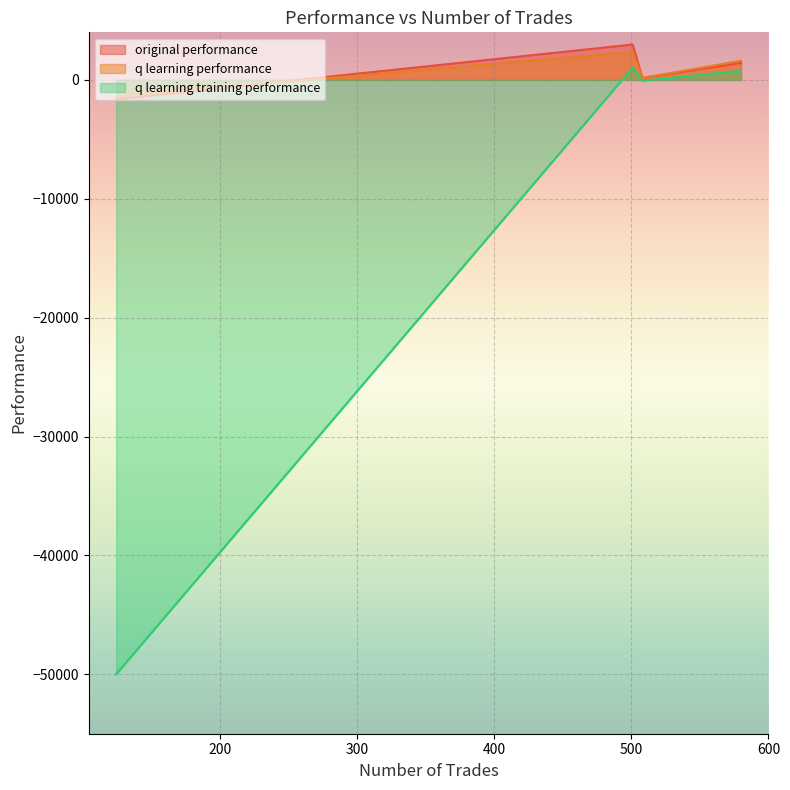

What is the smallest value displayed?

-50000.0